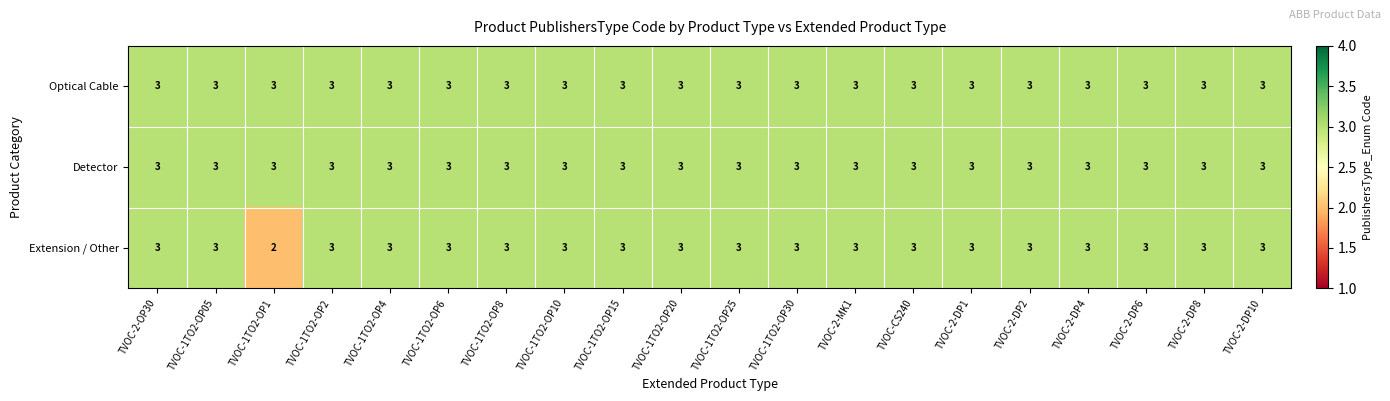

The value of Optical Cable at TVOC-1TO2-OP6 is 2. True or false?

False